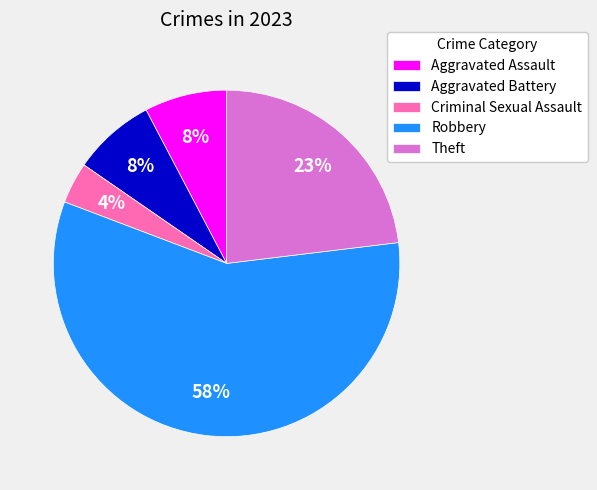

How many slices are in this pie chart?

5